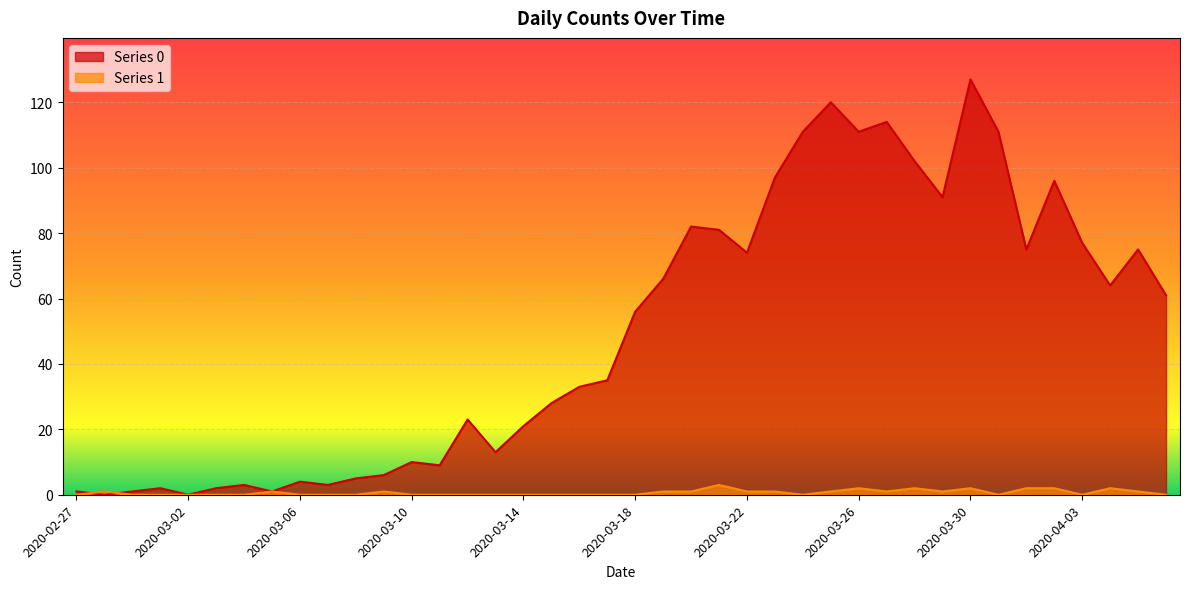

What are all the series names shown in the legend?

Series 0, Series 1